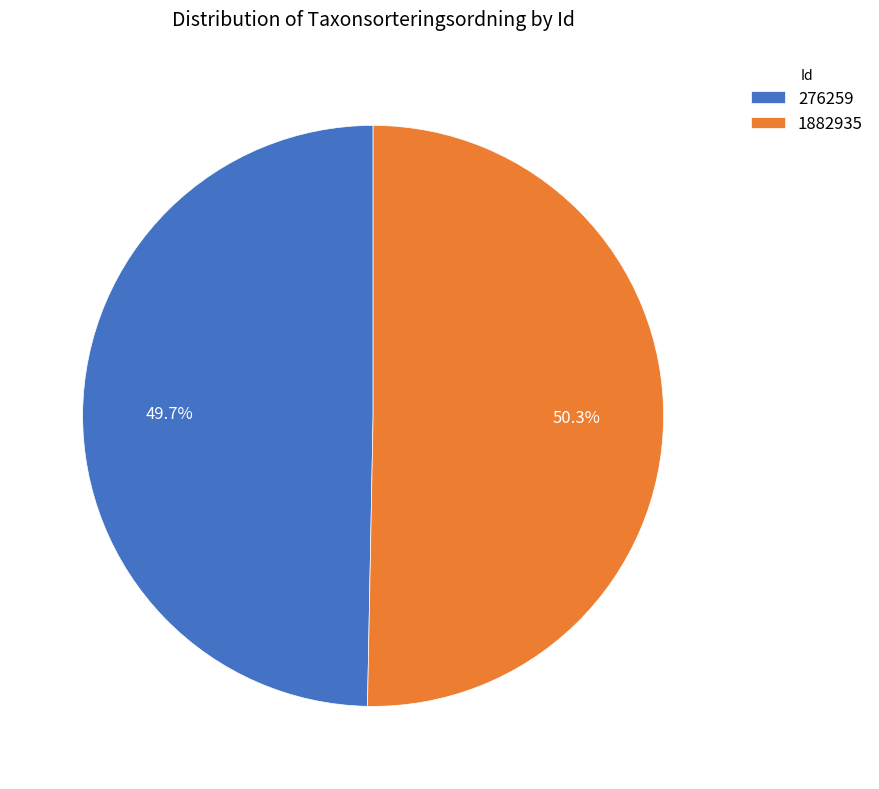

How many slices are in this pie chart?

2